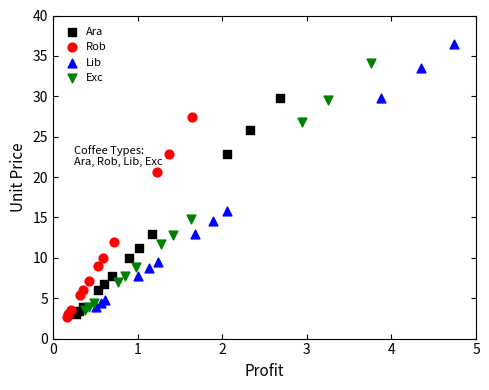

Which series contains the highest Y value?

Lib